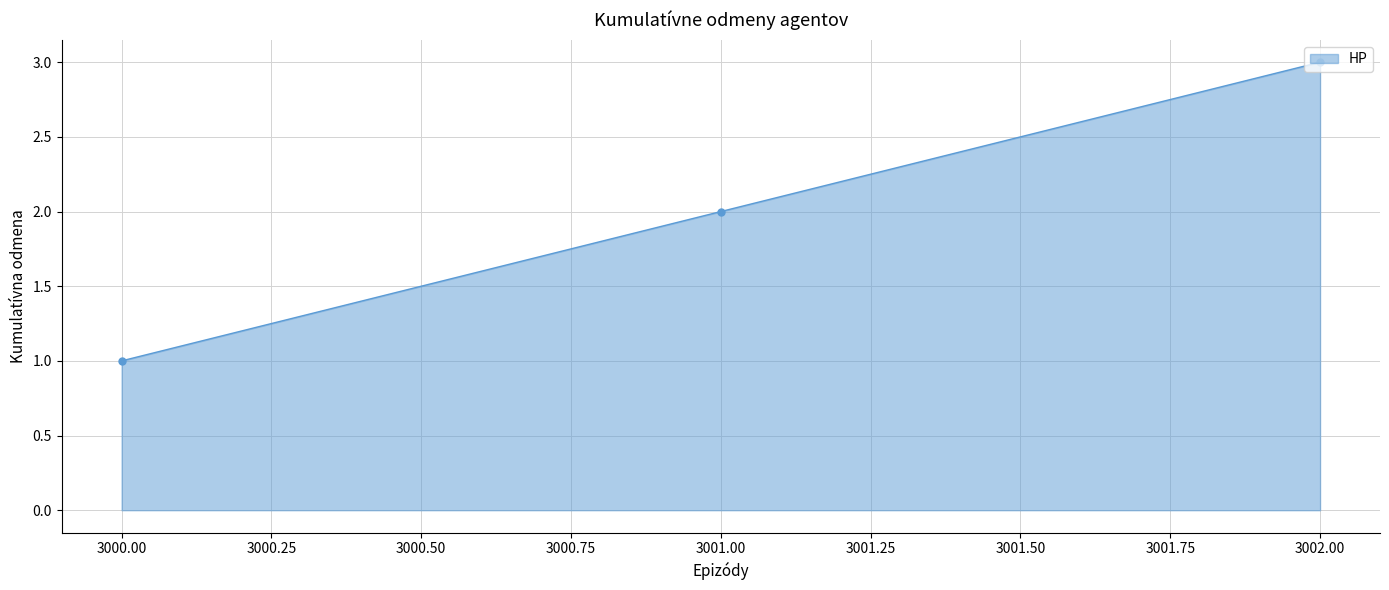

How many lines are shown in the chart?

1